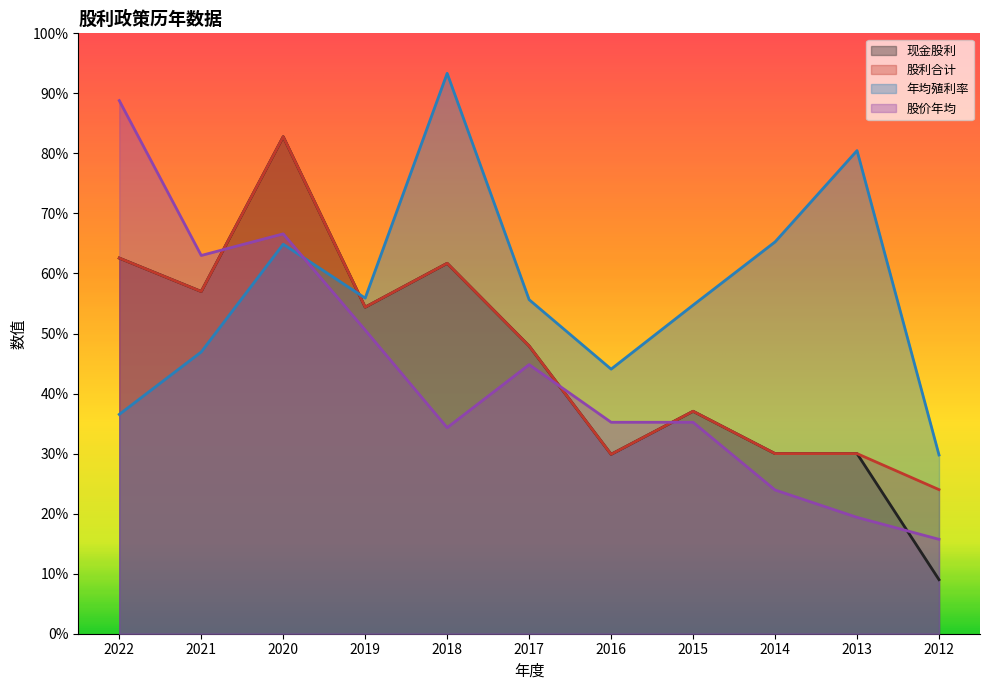

The value of 年均殖利率 at 2014 is 10.9. True or false?

False